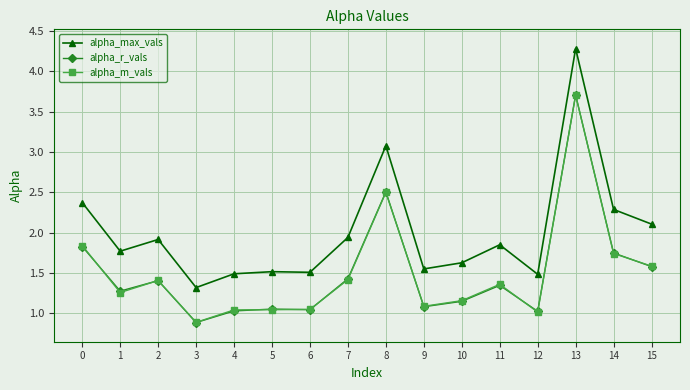

What is the highest value of the alpha_r_vals series?

3.7